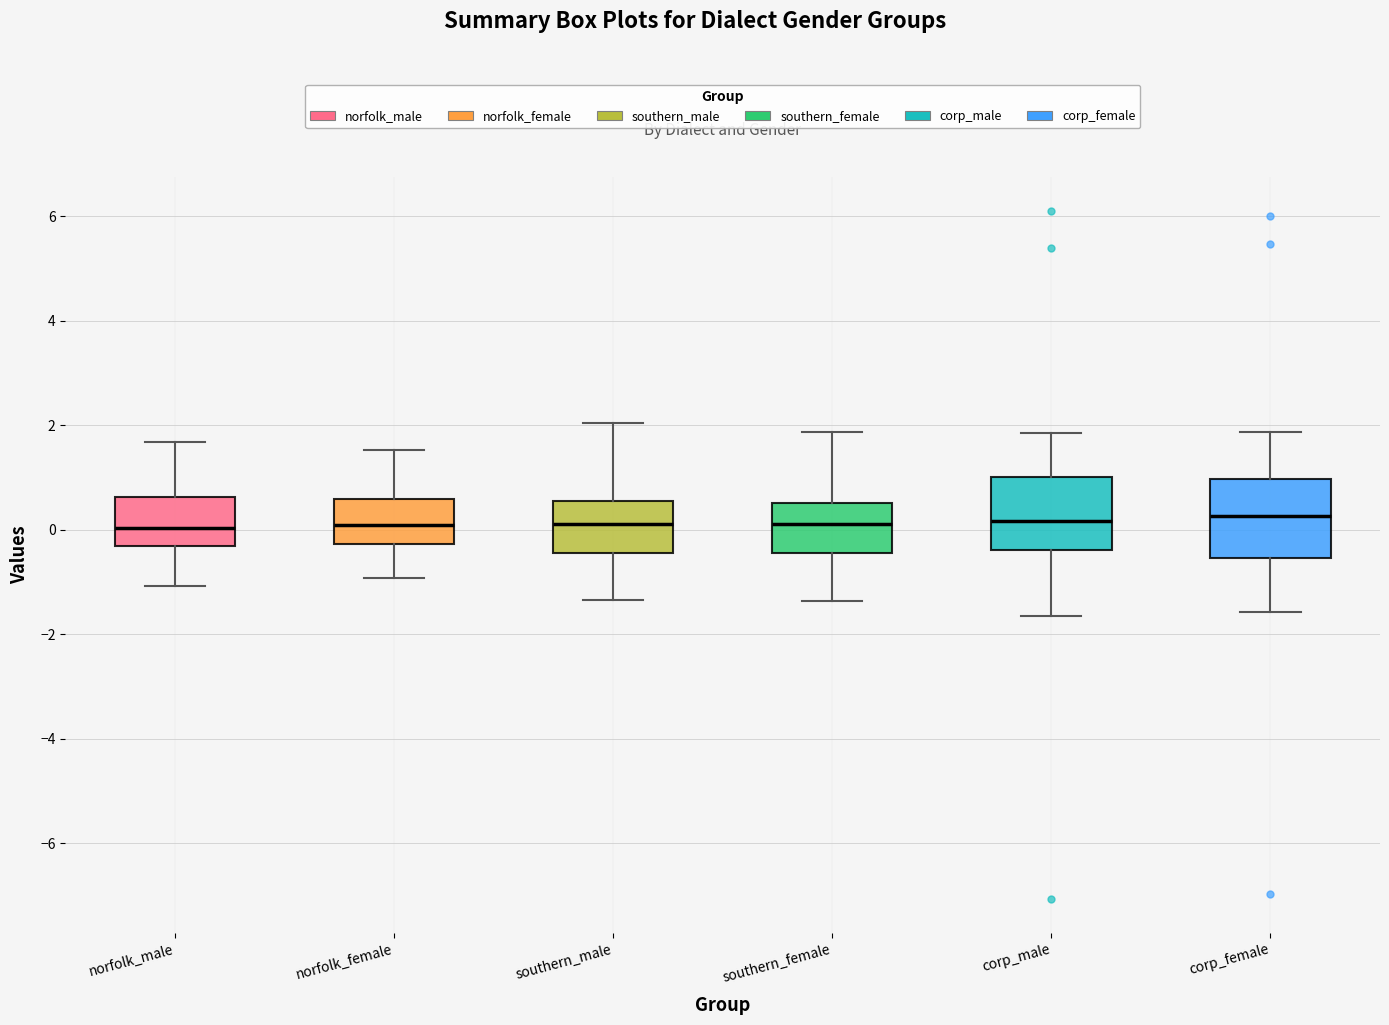

Where does the lower whisker of the box for norfolk_male end on the y-axis? The values are not printed on the chart, so give them approximately, as read against the axis.

-1.0